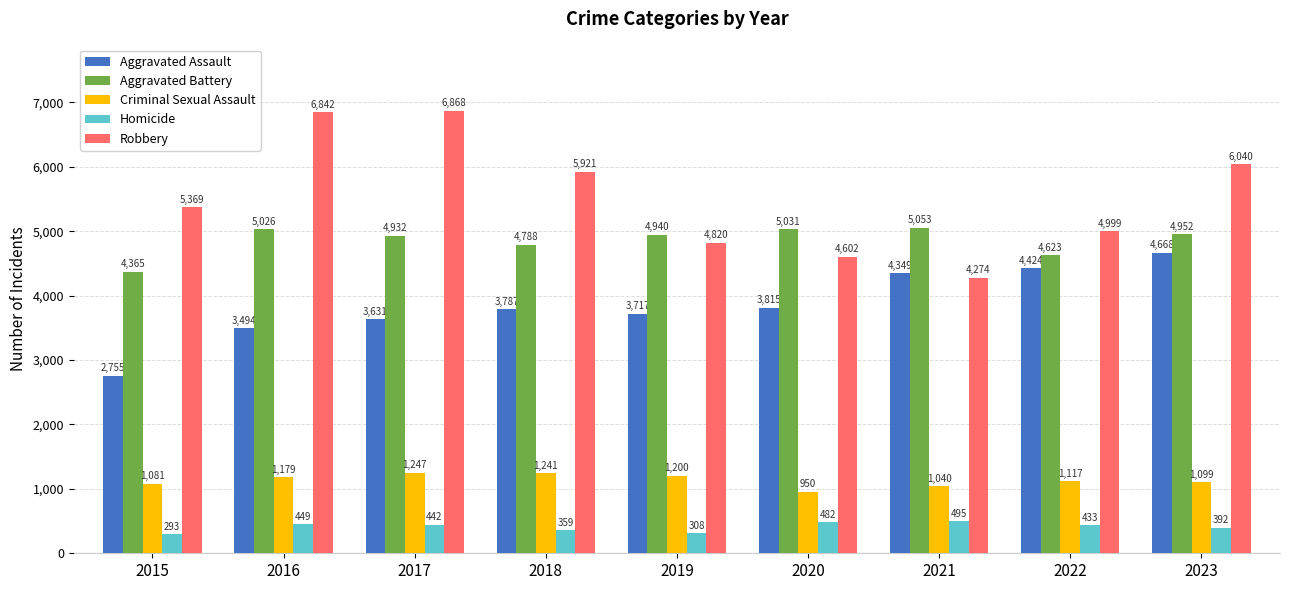

Reading right to left, what are all the values shown in this chart?

Aggravated Assault: 4668	4424	4349	3815	3717	3787	3631	3494	2755
Aggravated Battery: 4952	4623	5053	5031	4940	4788	4932	5026	4365
Criminal Sexual Assault: 1099	1117	1040	950	1200	1241	1247	1179	1081
Homicide: 392	433	495	482	308	359	442	449	293
Robbery: 6040	4999	4274	4602	4820	5921	6868	6842	5369